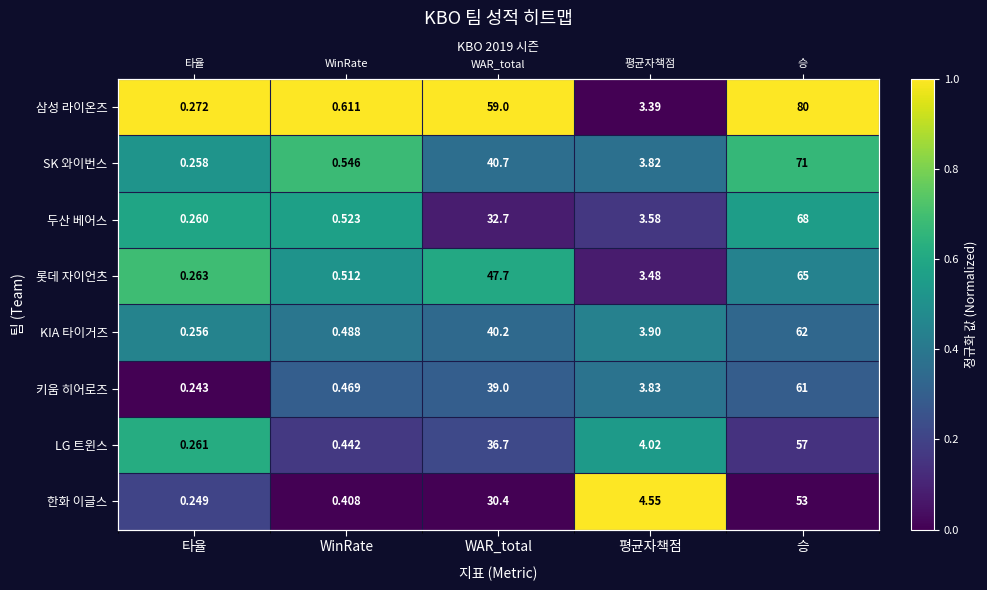

Read the LG 트윈스 value at WinRate.

0.2